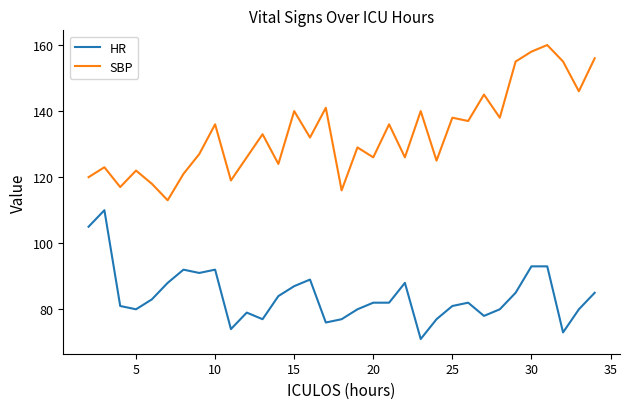

Reading left to right, transcribe all the data shown in this chart.

HR: 105	110	81	80	83	88	92	91	92	74	79	77	84	87	89	76	77	80	82	82	88	71	77	81	82	78	80	85	93	93	73	80	85
SBP: 120	123	117	122	118	113	121	127	136	119	126	133	124	140	132	141	116	129	126	136	126	140	125	138	137	145	138	155	158	160	155	146	156